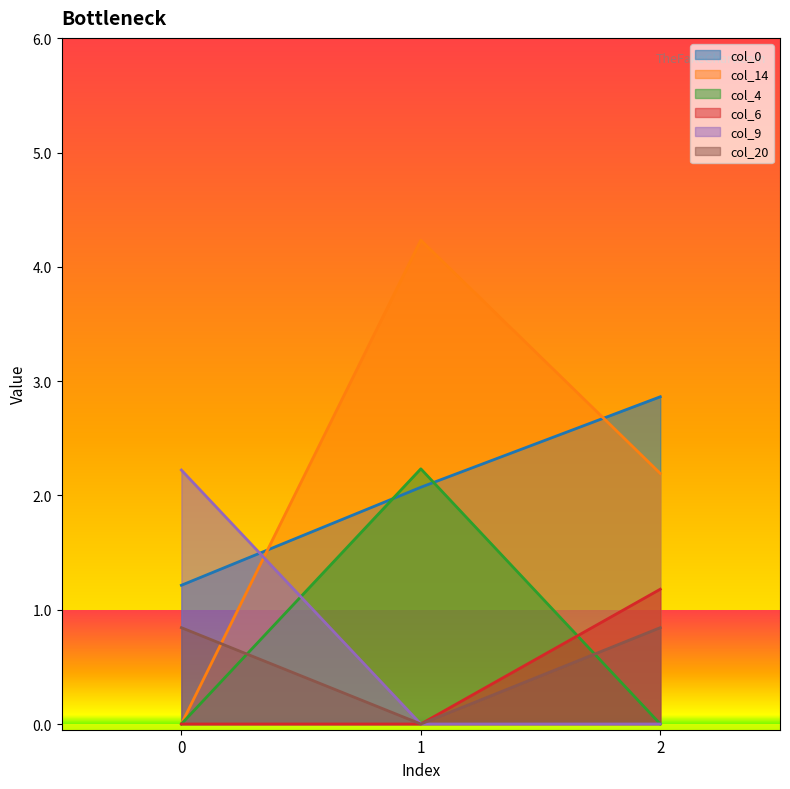

Which series has the largest range (max minus min)?

col_14